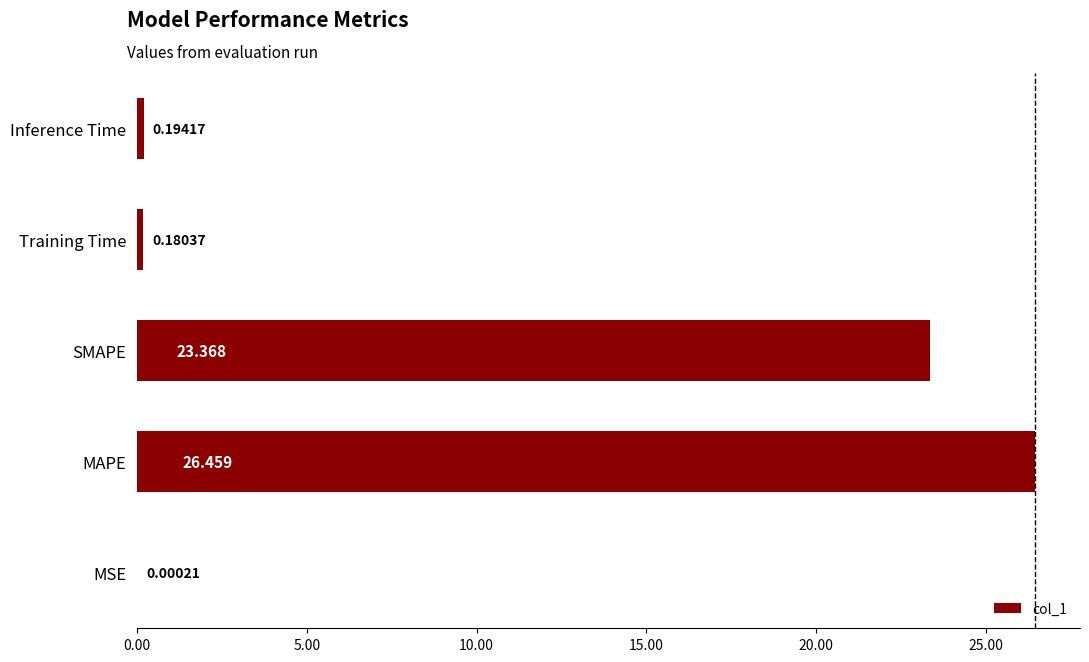

Which has a higher value, SMAPE or Training Time?

SMAPE